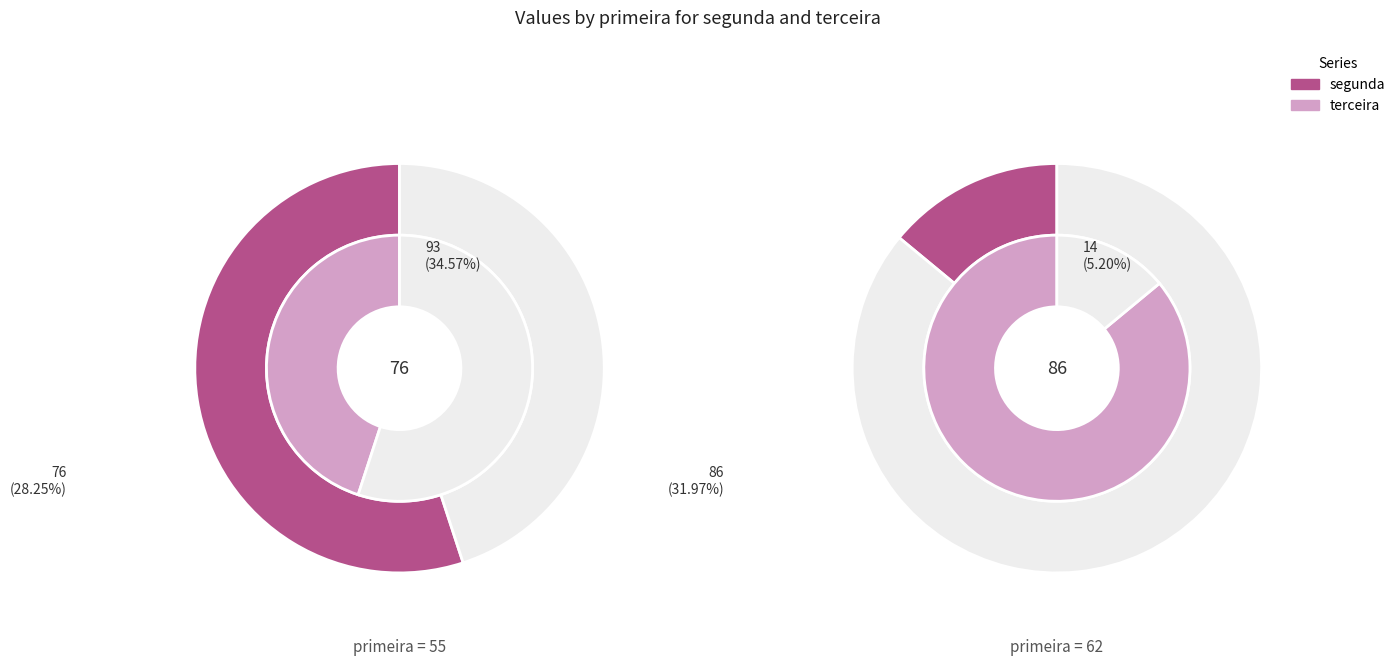

Which has a higher value, 62 or 55?

55